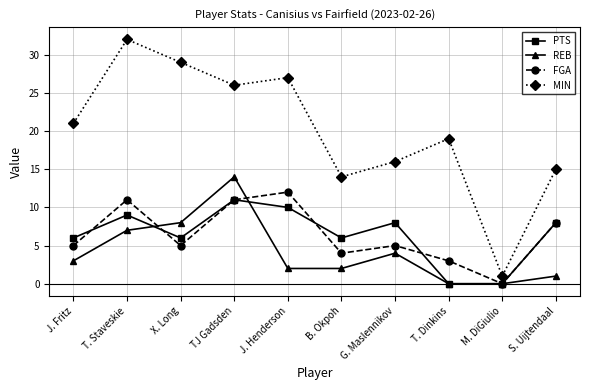

What is the difference between the PTS values at TJ Gadsden and T. Dinkins?

11